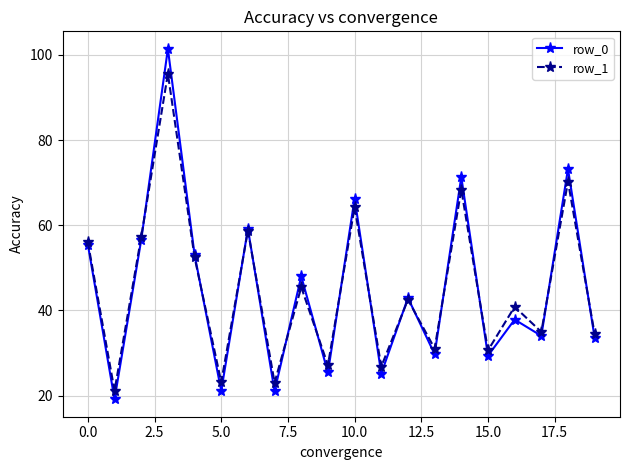

List the series in order of their peak value, lowest first.

row_1, row_0